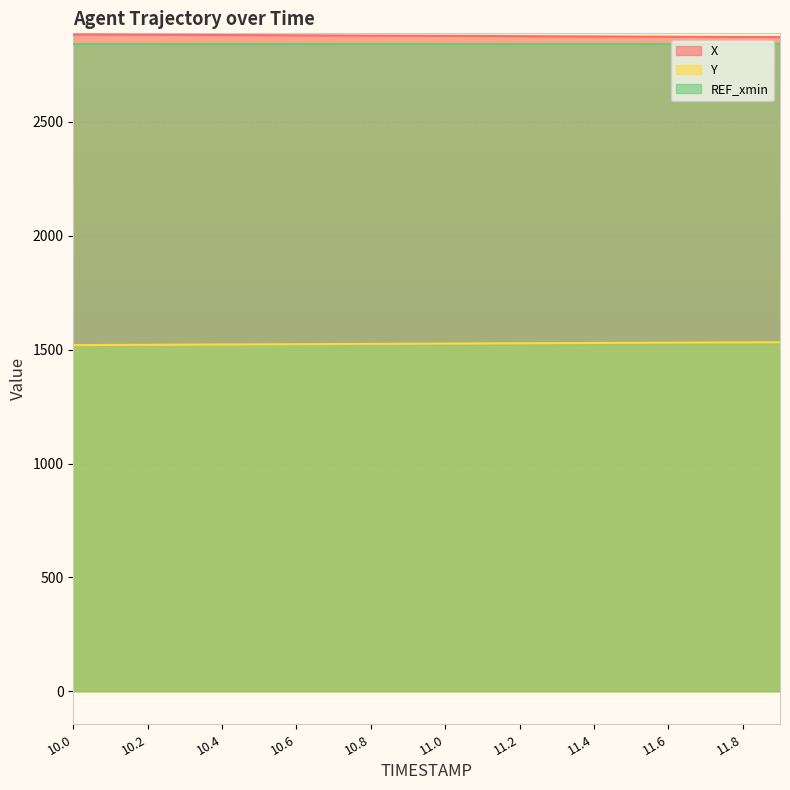

True or false: X has a value of 2876.3 at 11.3.

True